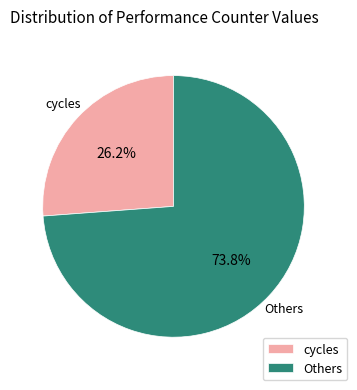

Which category has the smallest portion of the pie?

cycles